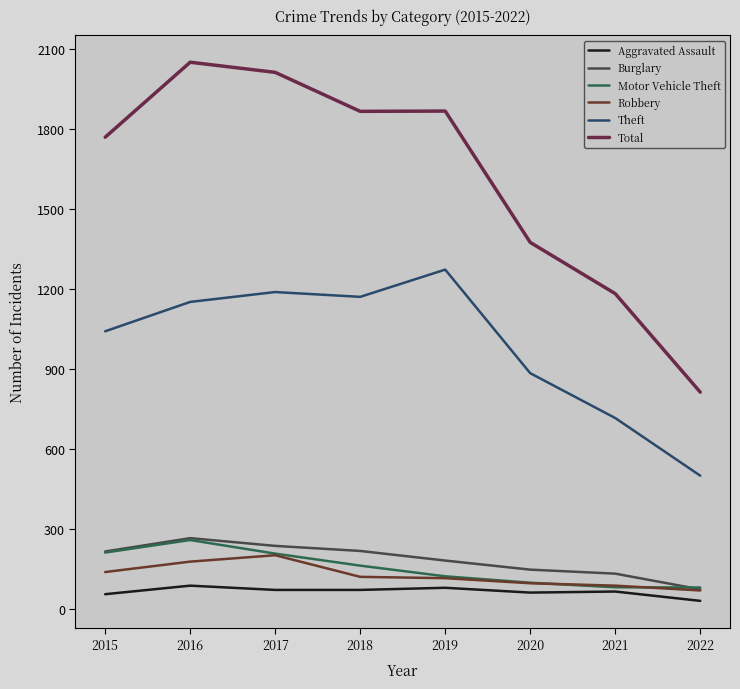

True or false: Aggravated Assault and Motor Vehicle Theft cross at least once.

False